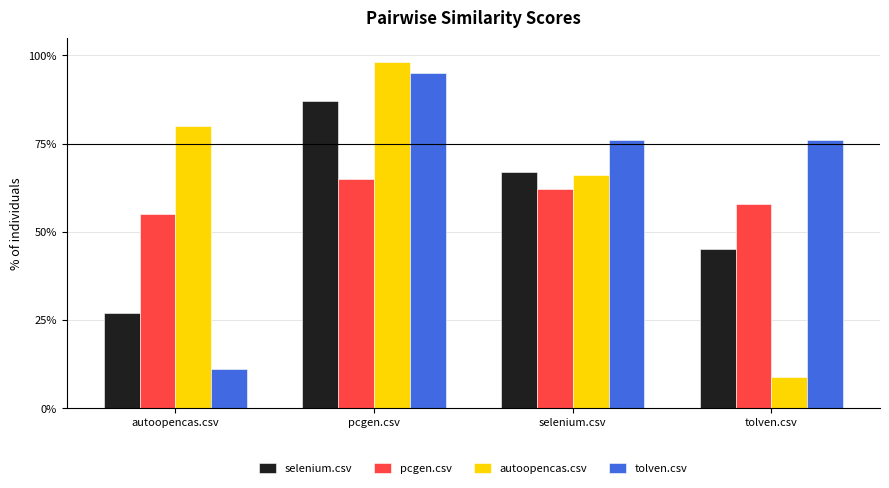

Are the bars horizontal?

No